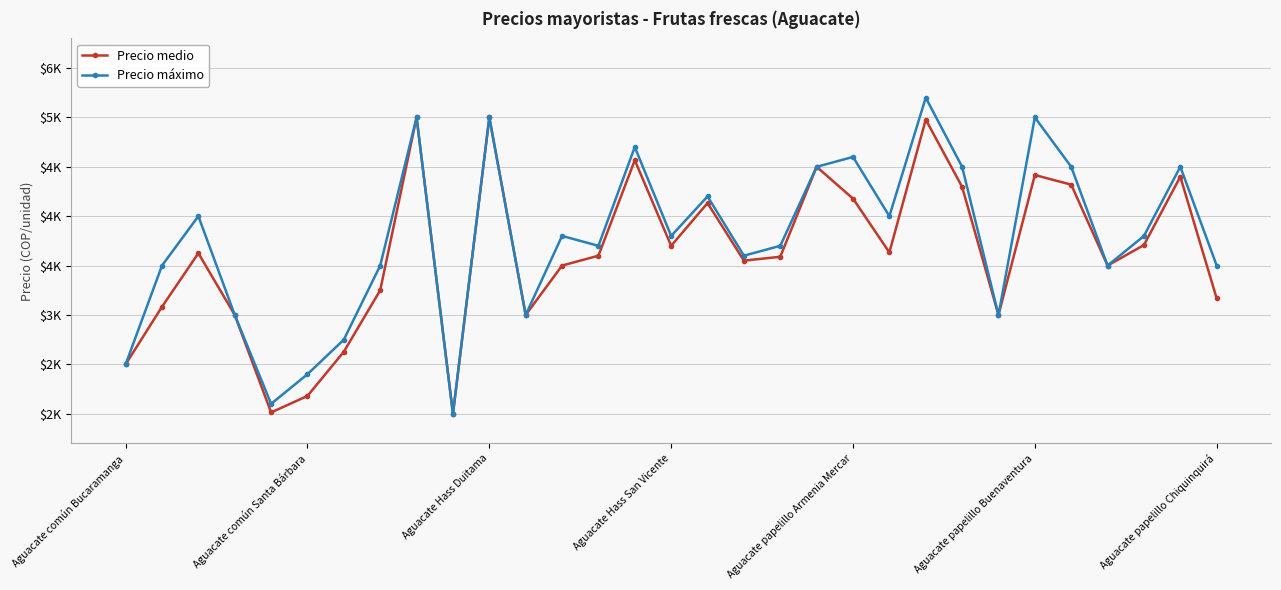

What is the difference between the maximum and minimum values in the Precio medio series?

3000